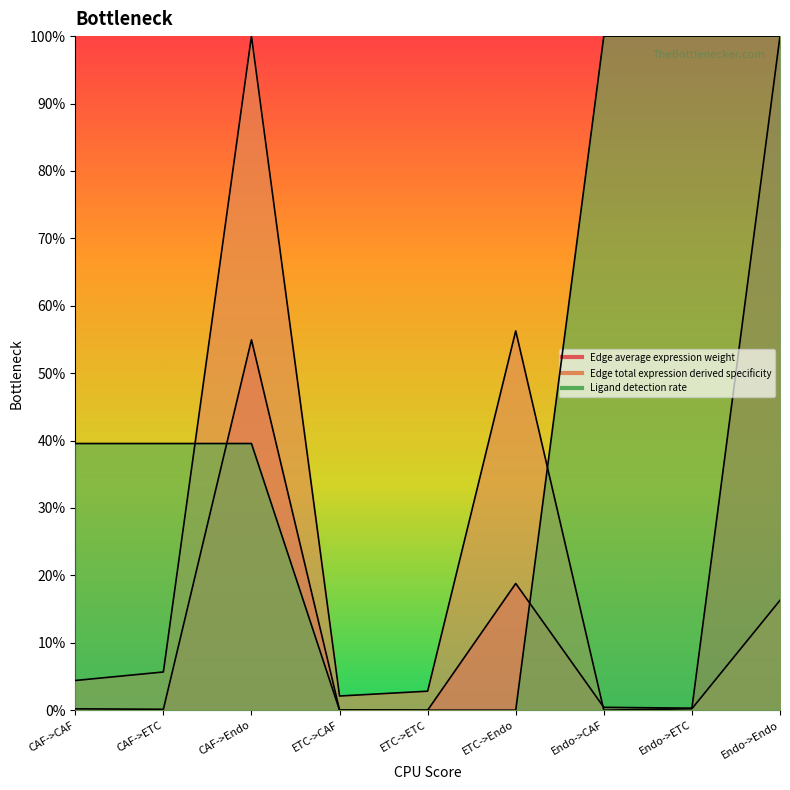

Count the Ligand detection rate values in the range 0 to 1.

9